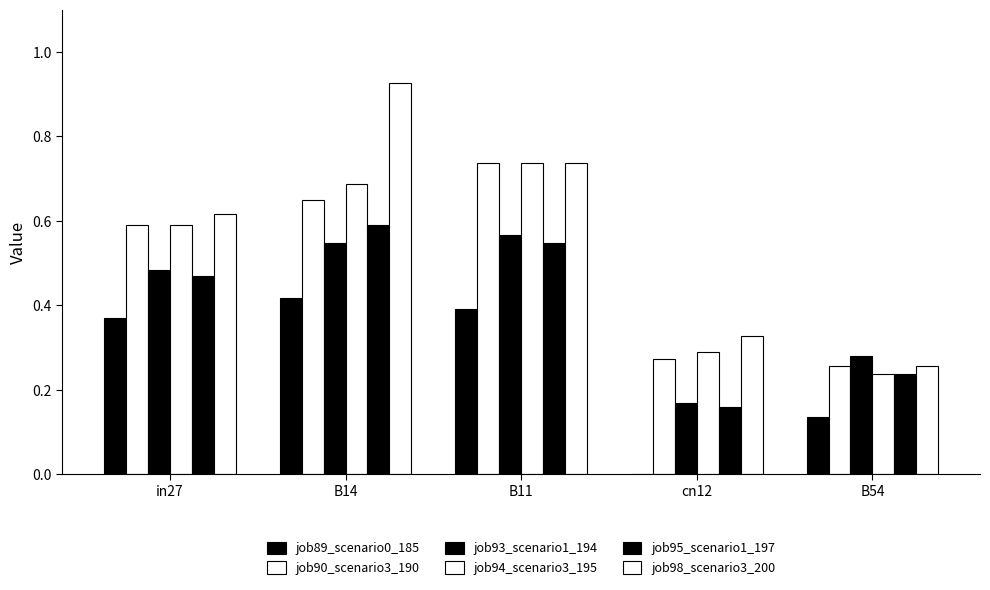

How many positive values does the job89_scenario0_185 series have?

4